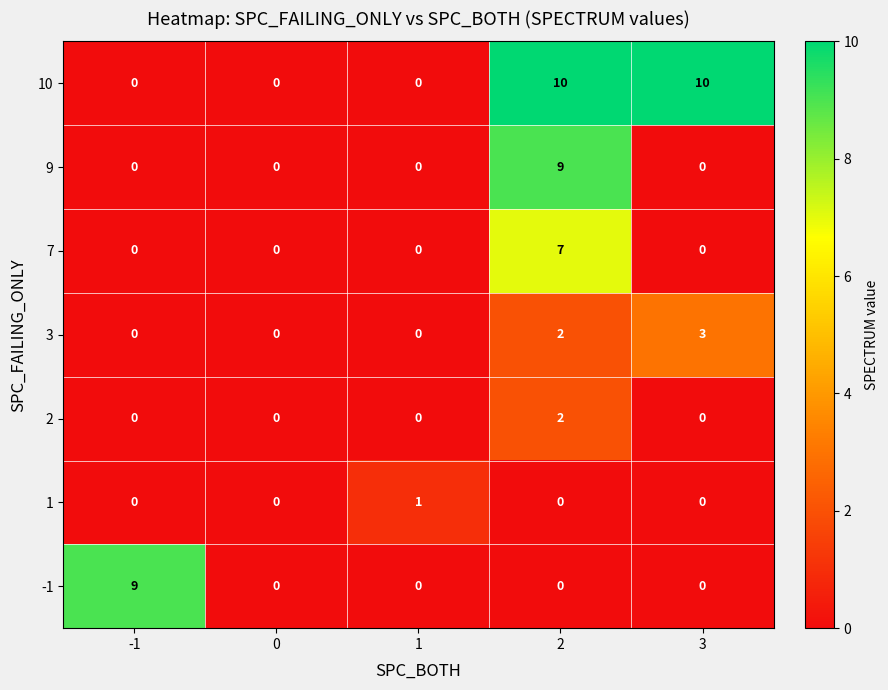

Which series has the widest spread of values?

10